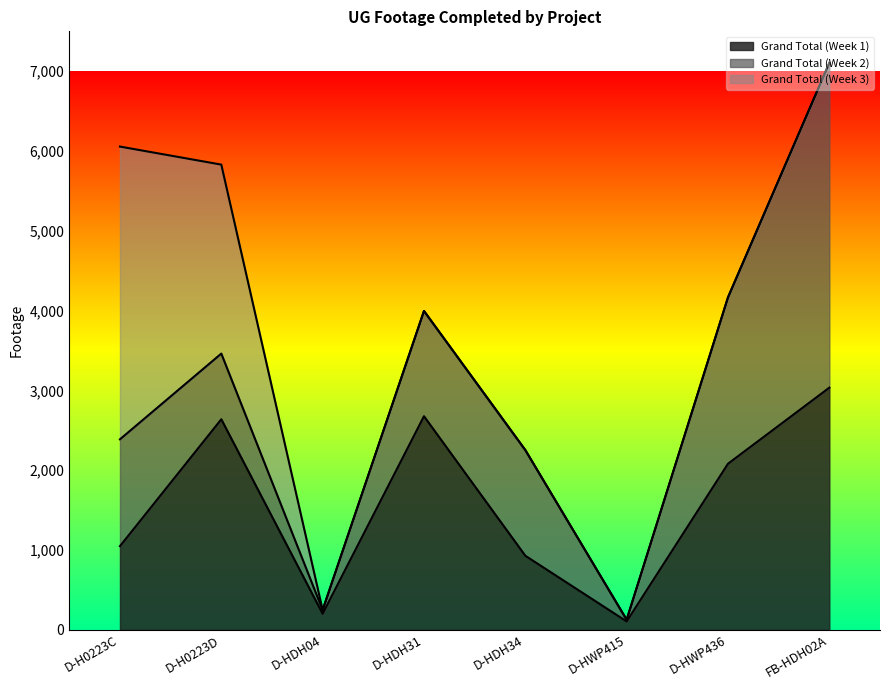

Between which two adjacent categories do Grand Total (Week 3) and Grand Total (Week 2) first intersect?

D-H0223D and D-HDH04